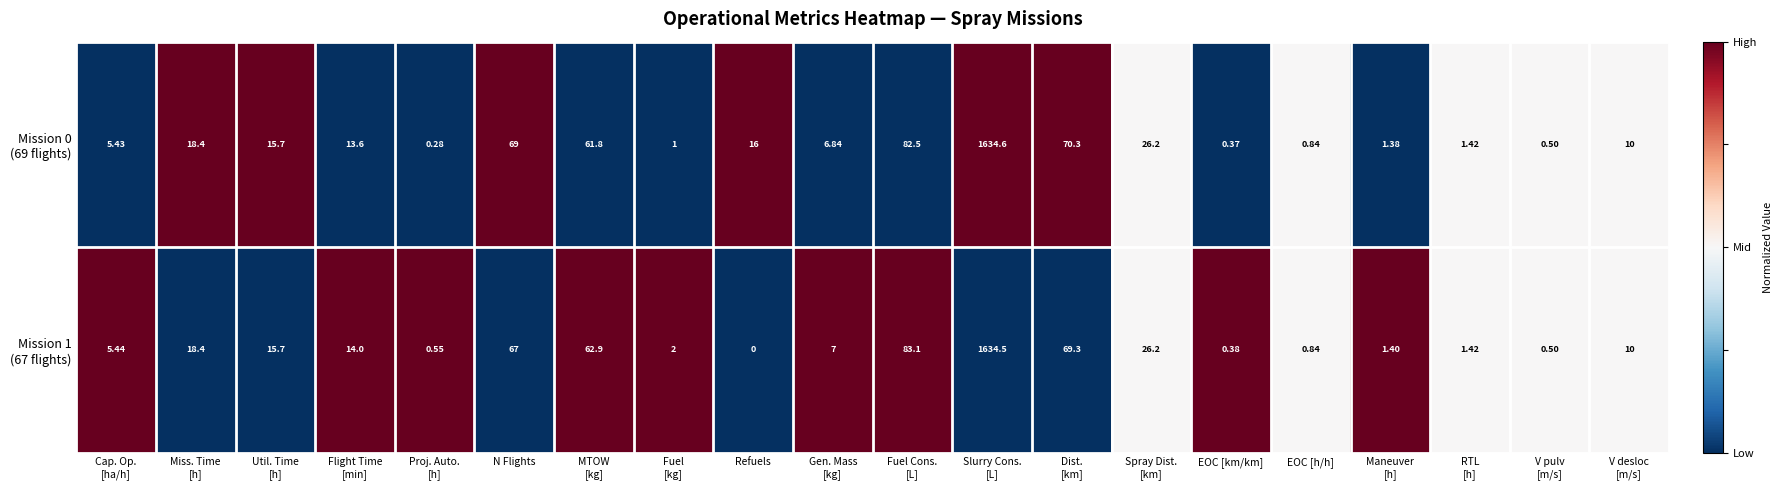

At which category does the chart reach its minimum across all series?

Refuels